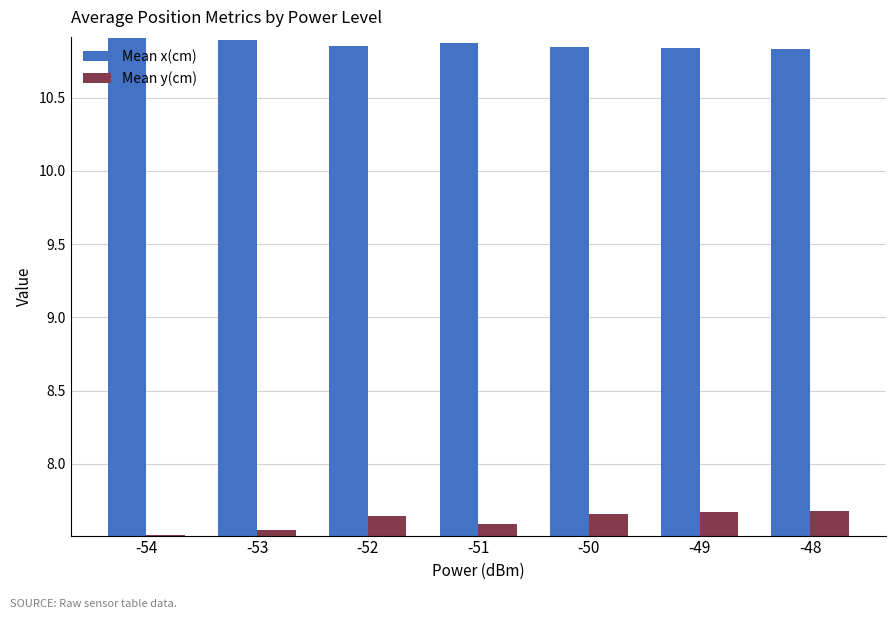

Between -53 and -50, which series saw the biggest shift?

Mean y(cm)